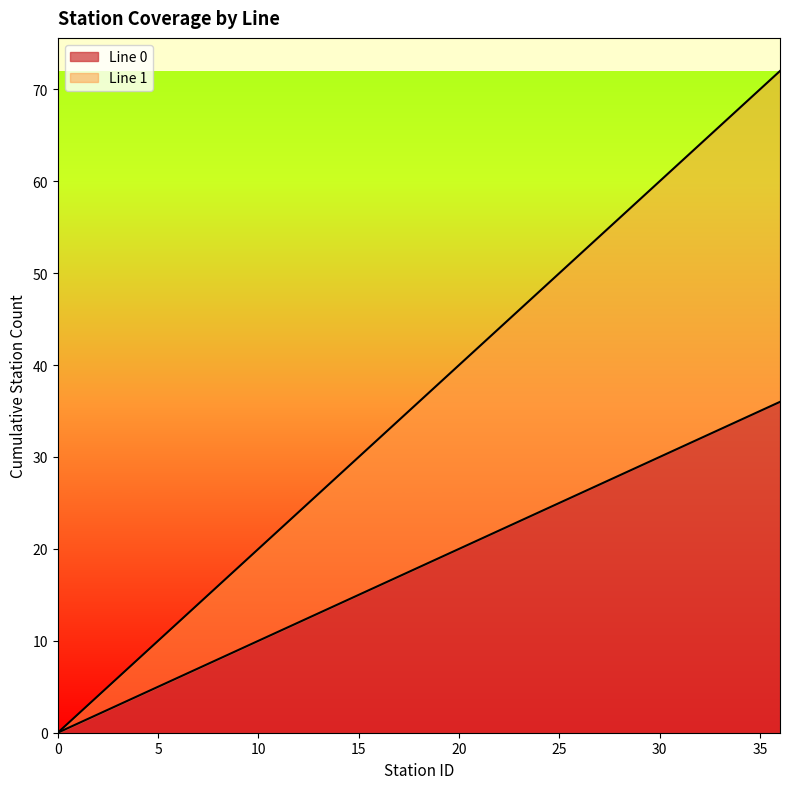

True or false: Line 0 and Line 1 intersect in this chart.

False